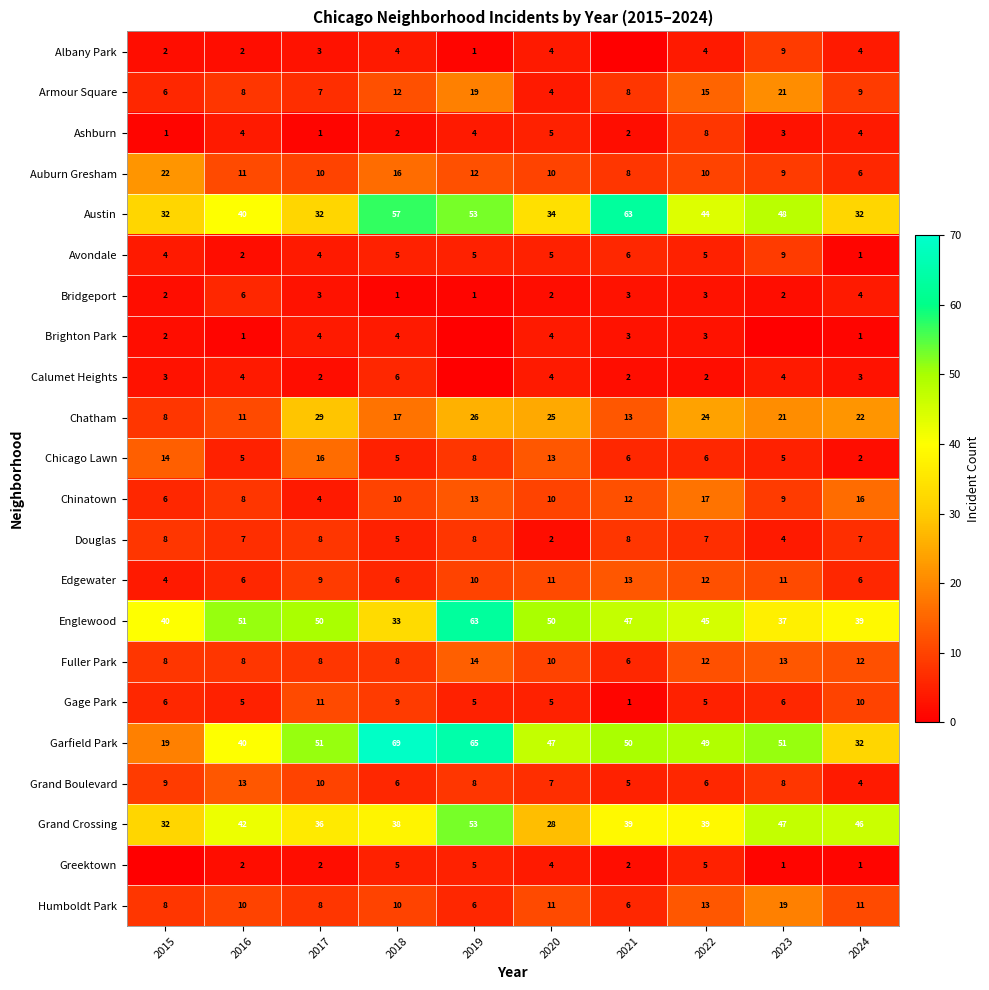

True or false: Gage Park has a value of 1 at 2023.

False